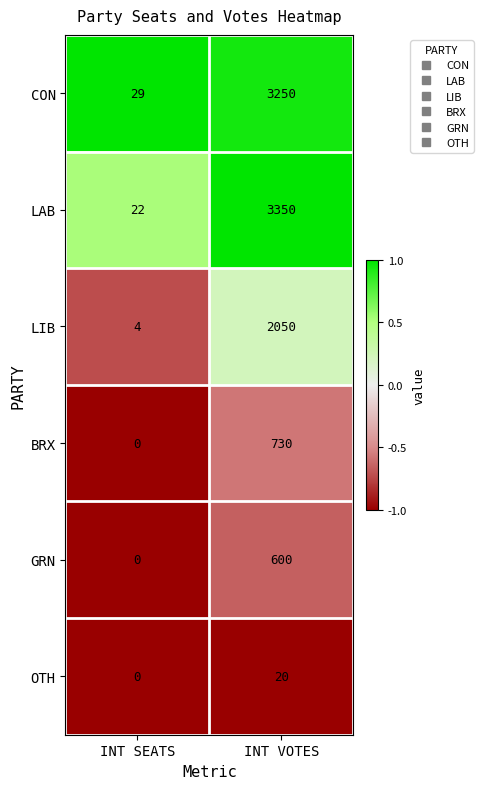

What is the spread (max minus min) of values at INT SEATS?

29